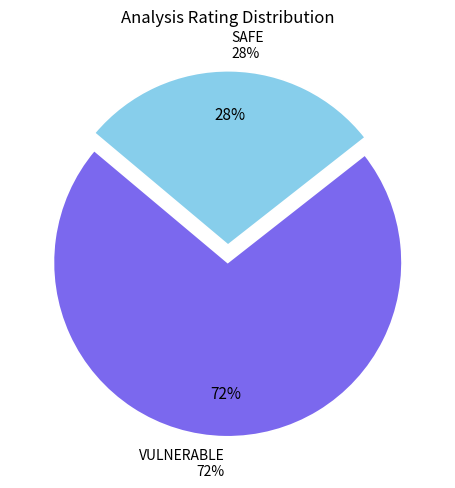

Do SAFE and VULNERABLE together represent more than half of the pie?

Yes